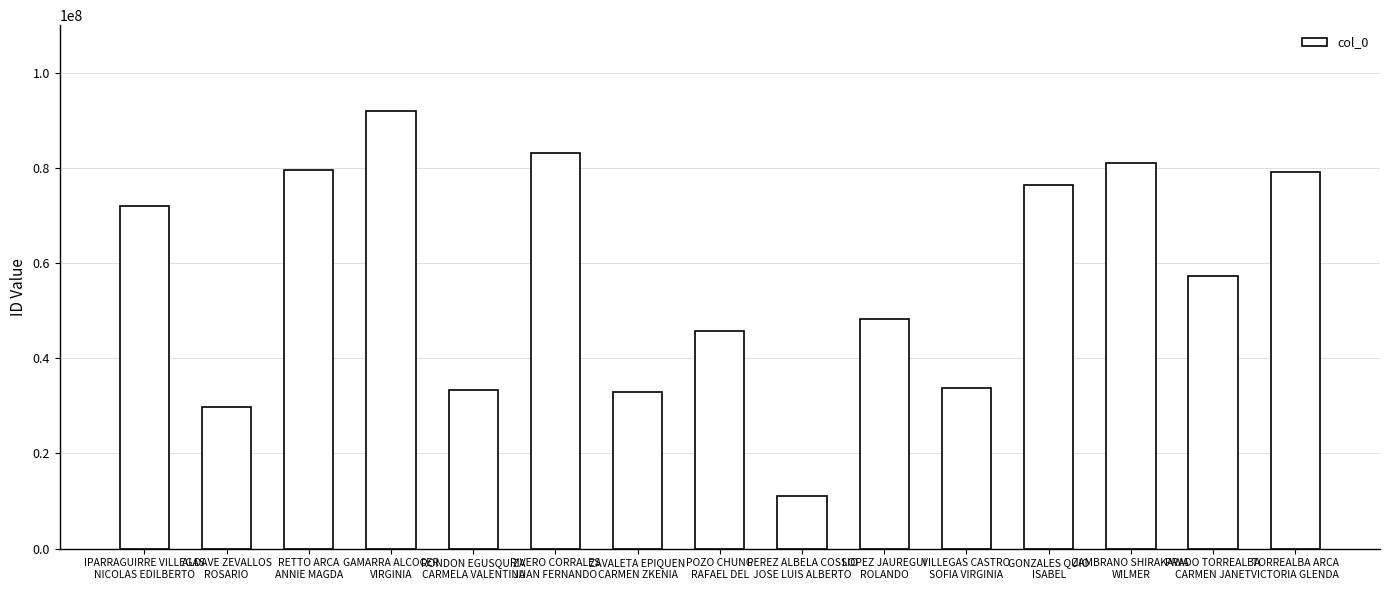

Is it true that the value at TORREALBA ARCA
VICTORIA GLENDA is 115424123?

False